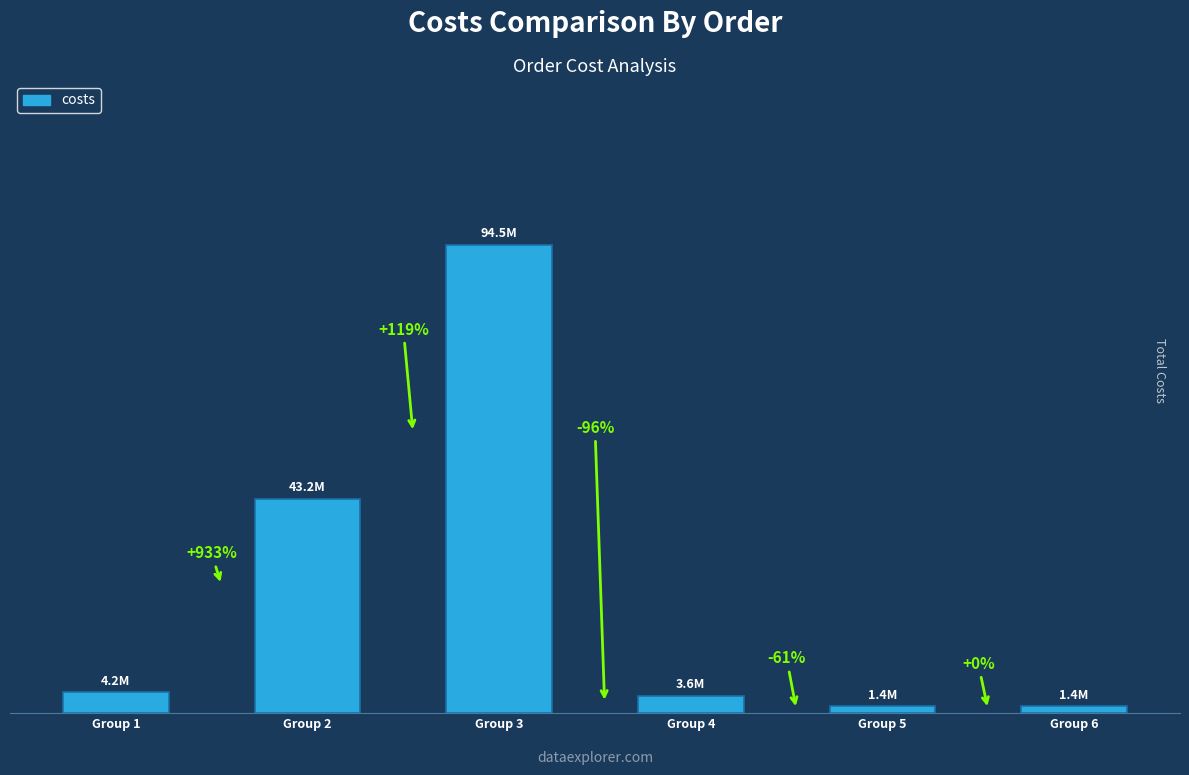

What is the value of the 5th bar from the left?

1395236.4